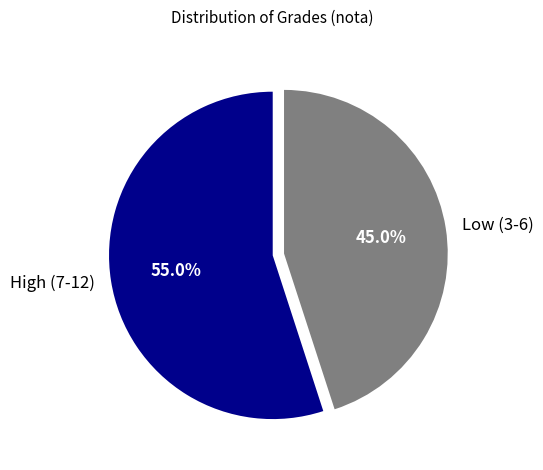

What is the smallest slice in the pie chart?

Low (3-6)